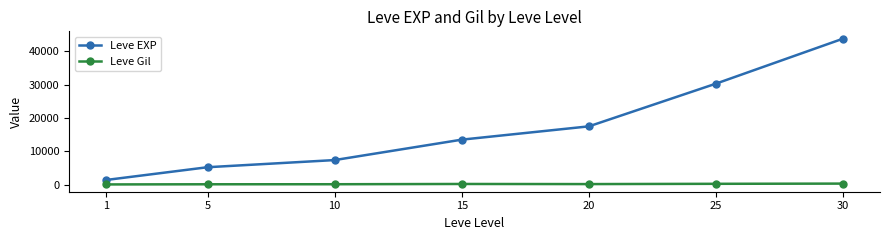

What is the difference between the second highest and second lowest values in the Leve EXP series?

25008.3